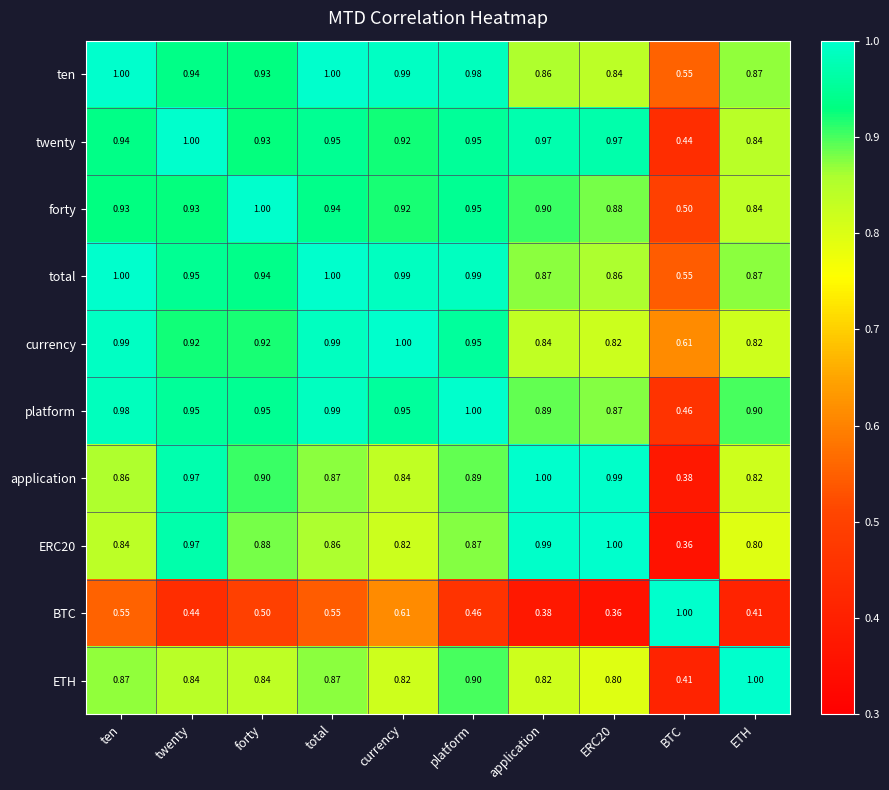

At how many categories does at least one series exceed 0?

10